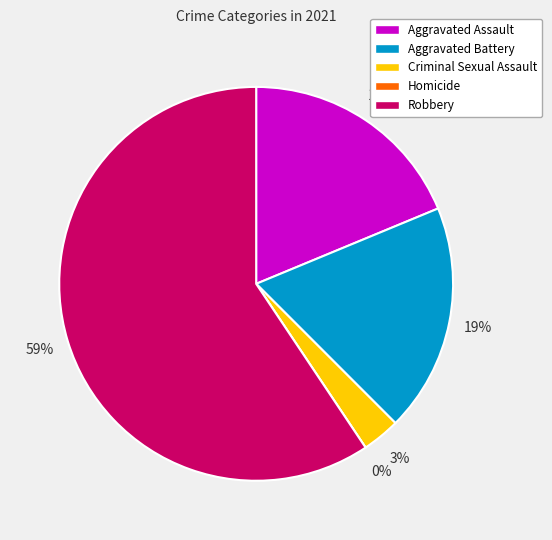

True or false: Homicide accounts for 0% of the total.

True